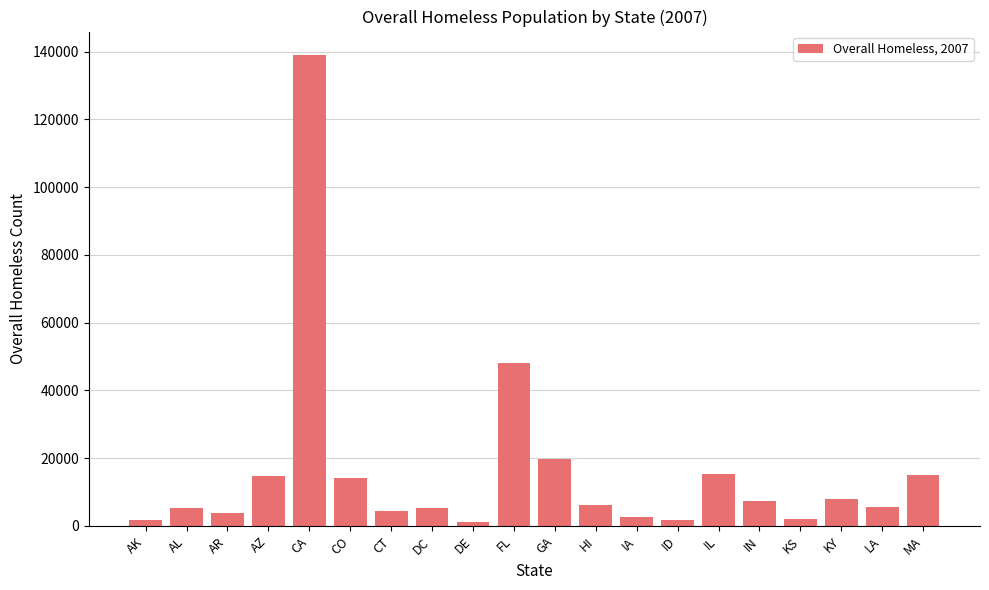

At which label is the value closest to 70023?

FL